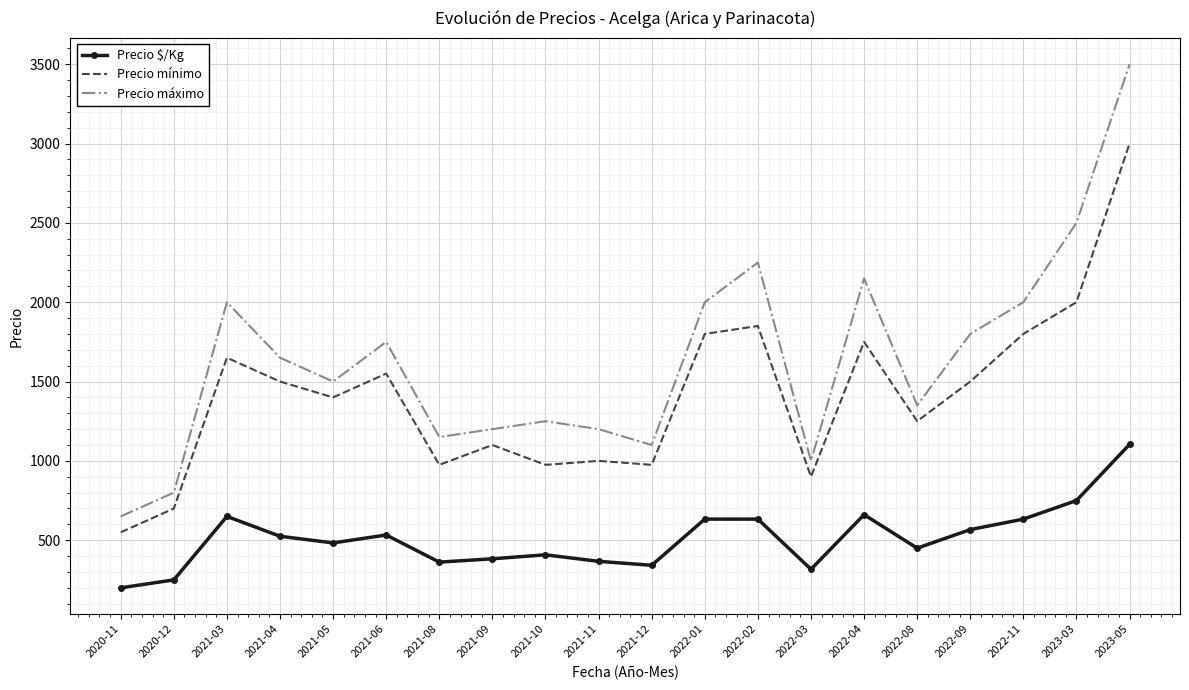

True or false: Precio $/Kg and Precio máximo cross at least once.

False